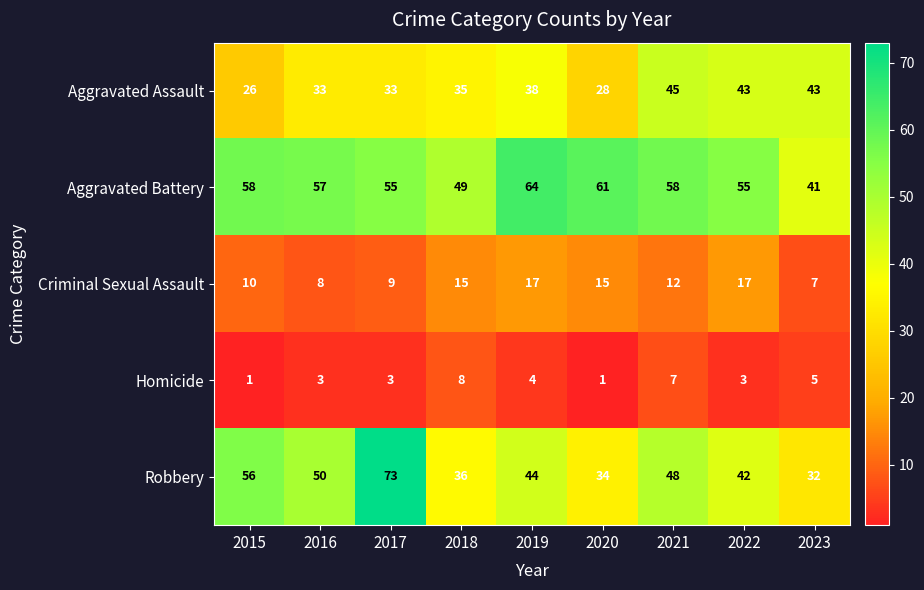

How many categories are shown in the chart?

9